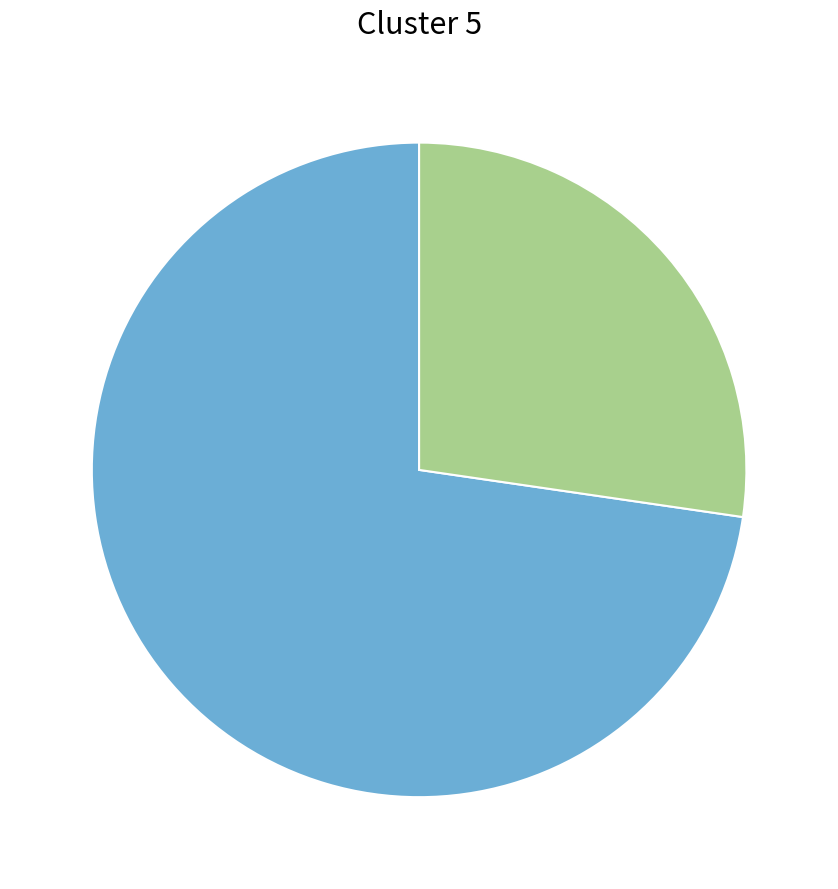

Count the number of slices in the pie.

2